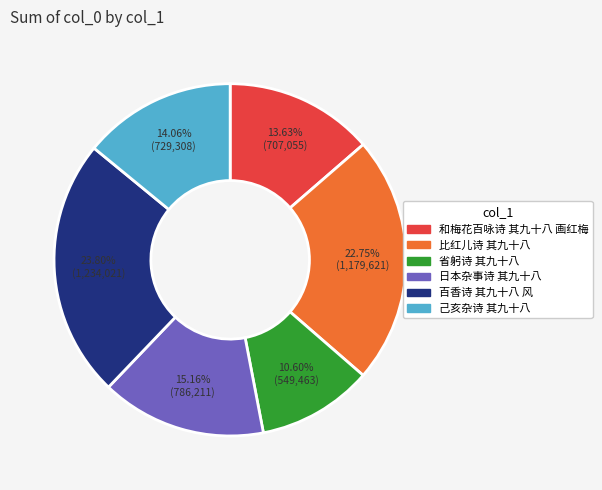

Is it true that 百香诗 其九十八 风 is 9% of the pie?

False